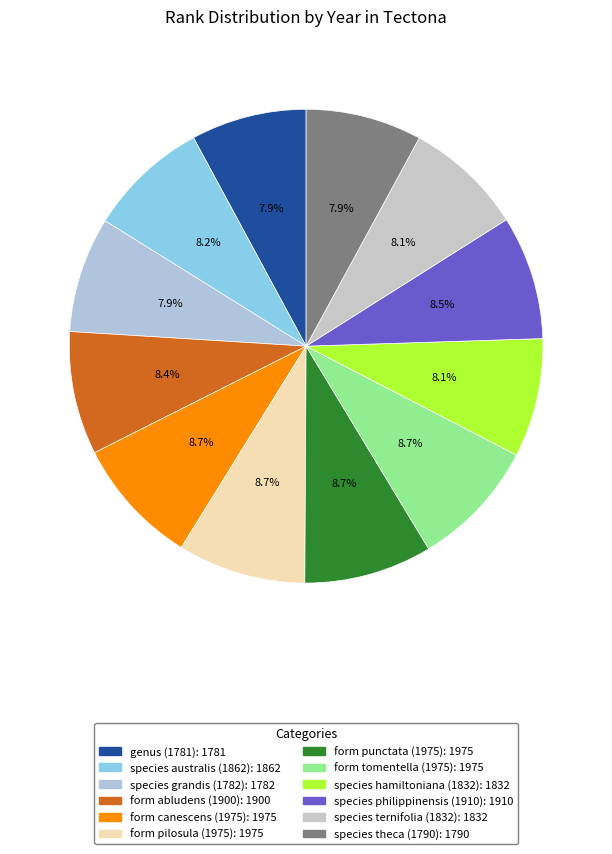

What percentage do genus (1781) and form punctata (1975) together represent?

16.6%